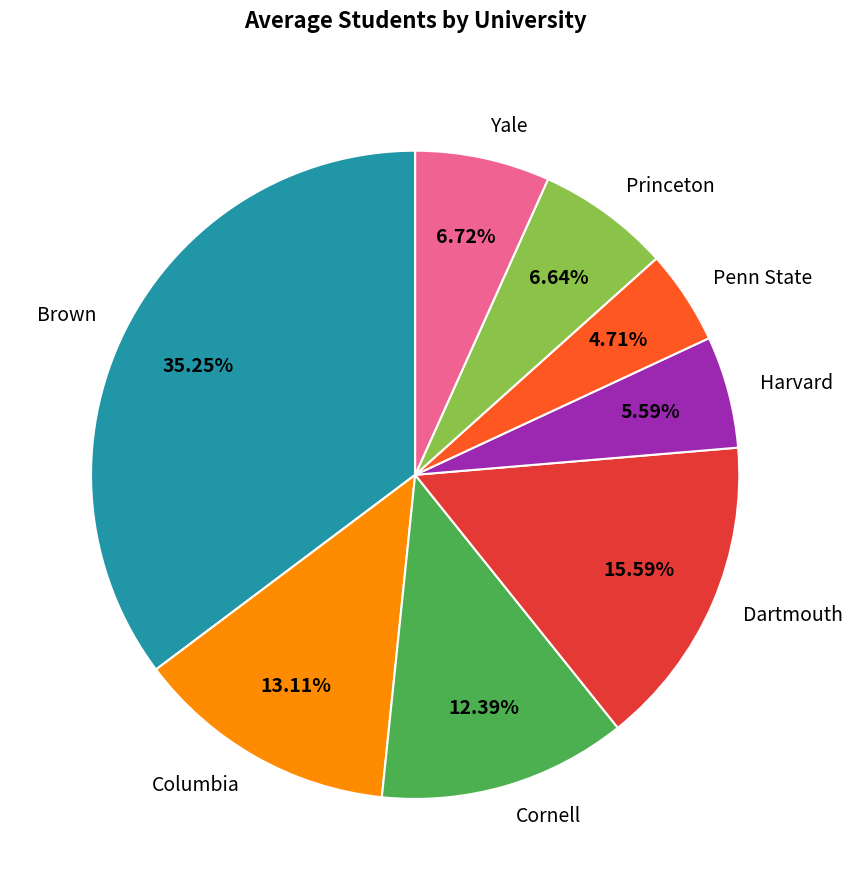

Is it true that Yale is 1% of the pie?

False